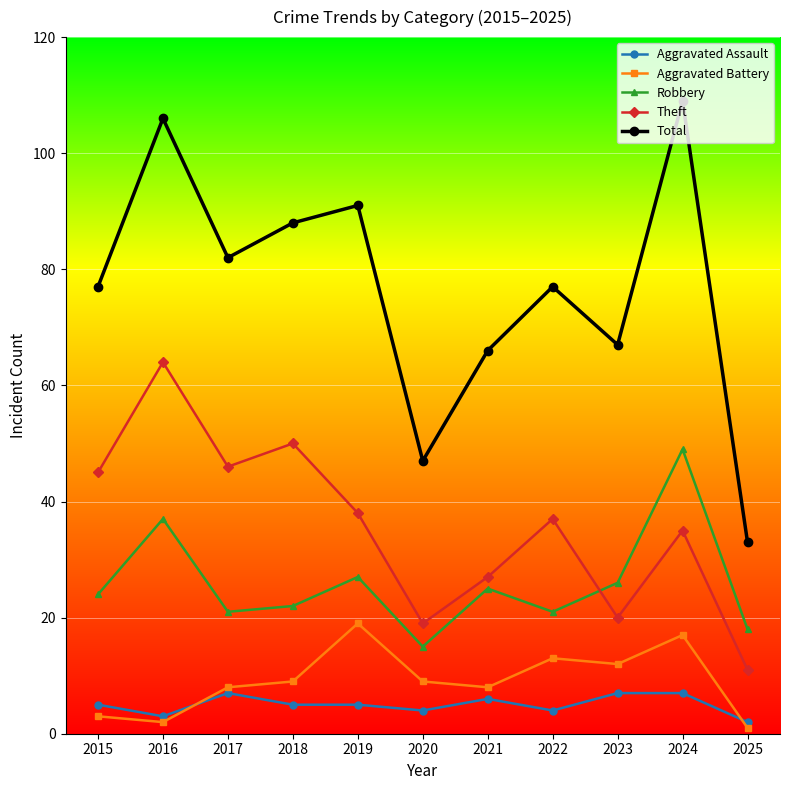

True or false: Total and Robbery intersect in this chart.

False